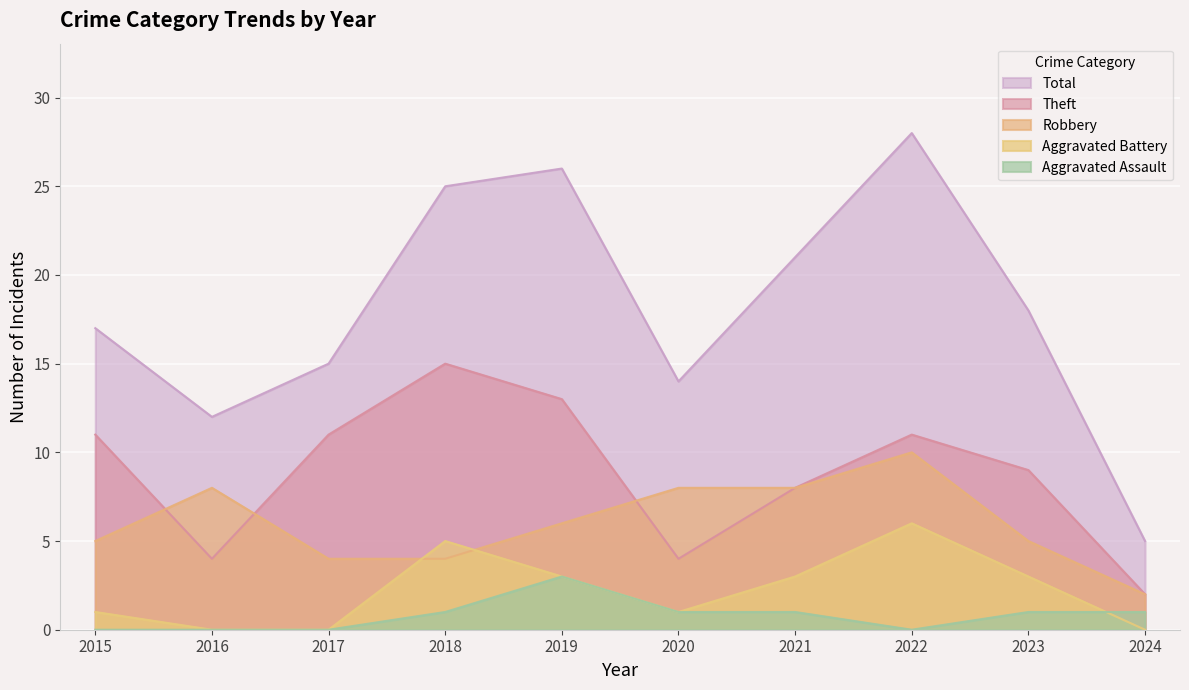

What is the greatest value displayed?

28